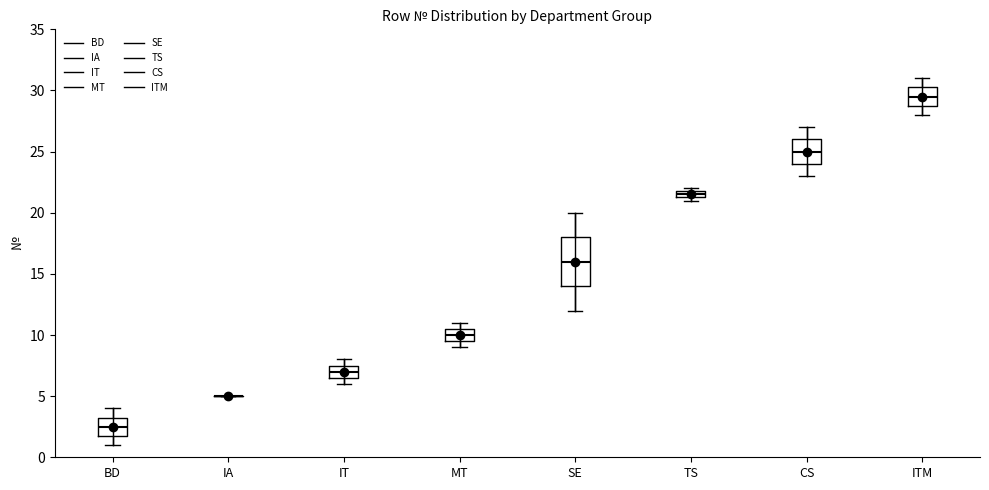

Comparing the boxes themselves (not the whiskers), which one is the tallest?

SE